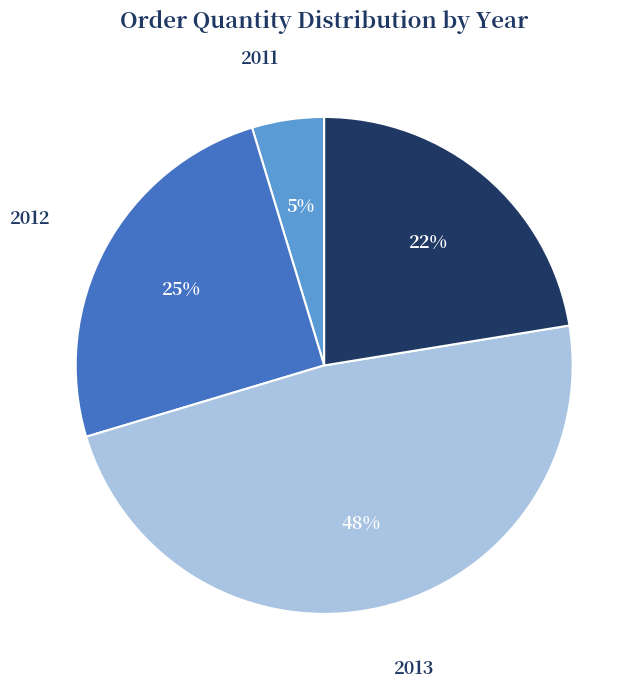

What is the ratio of the value at 2012 to the value at 2013?

0.5